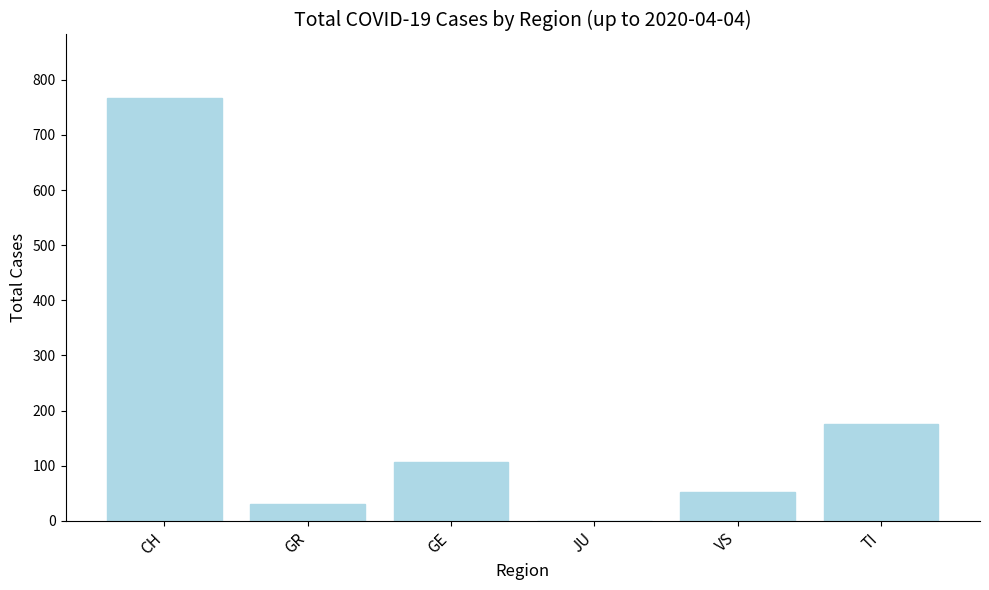

What is the difference between the values at GE and VS?

53